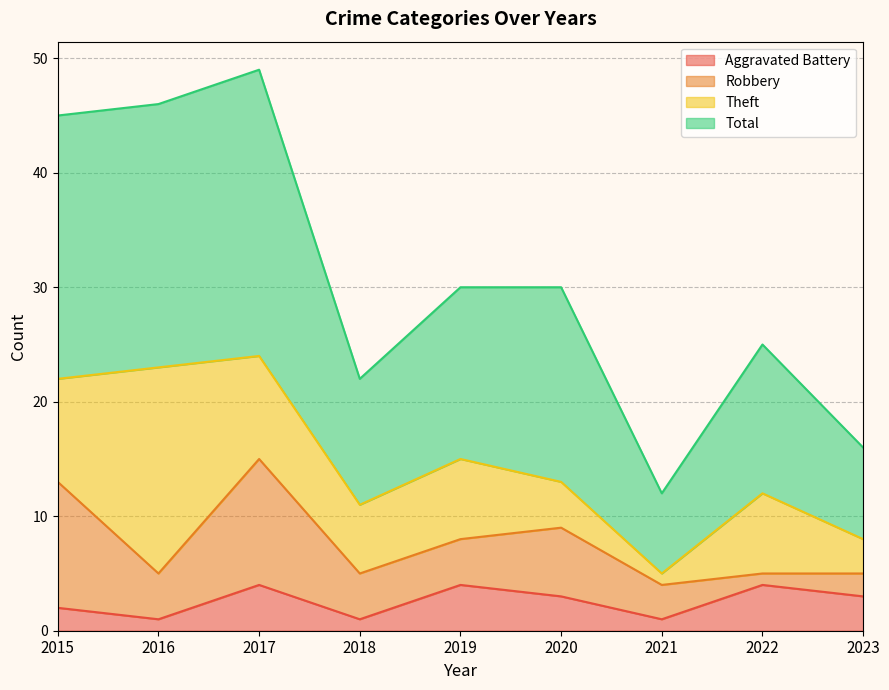

At which category does the chart reach its minimum across all series?

2016